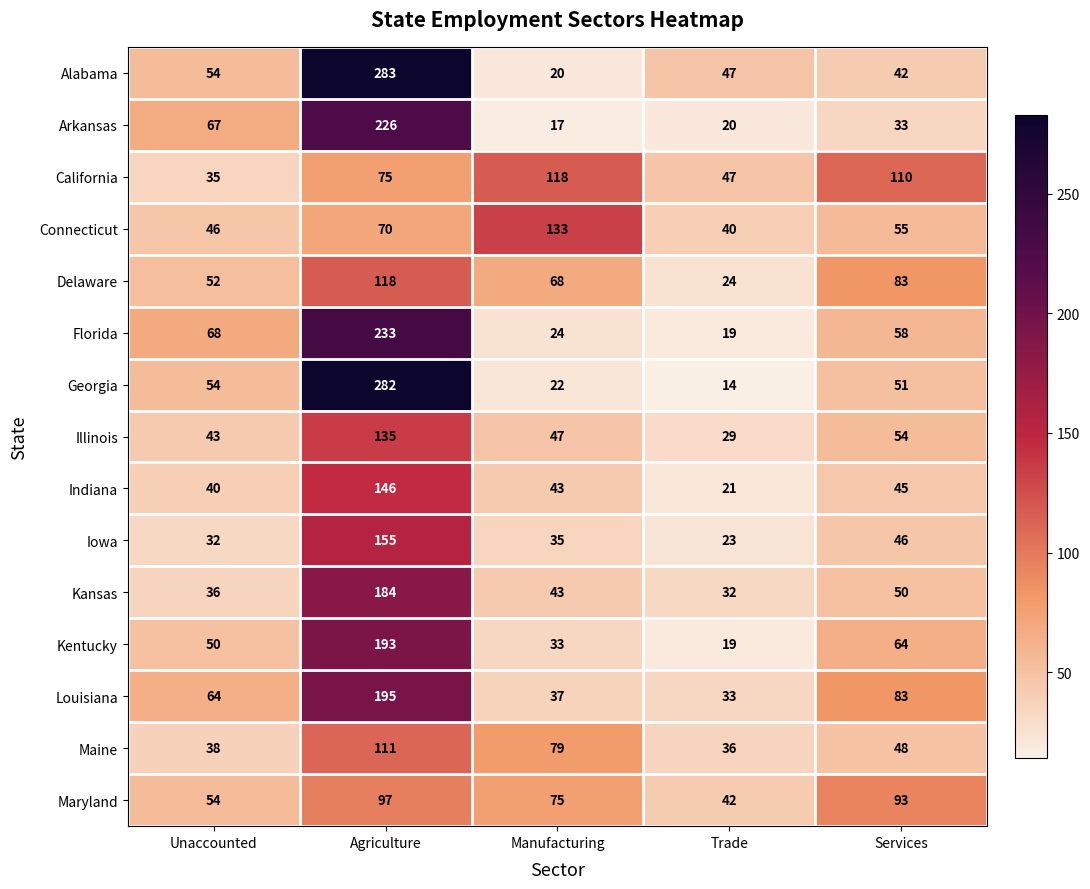

At how many categories does at least one series exceed 253?

1